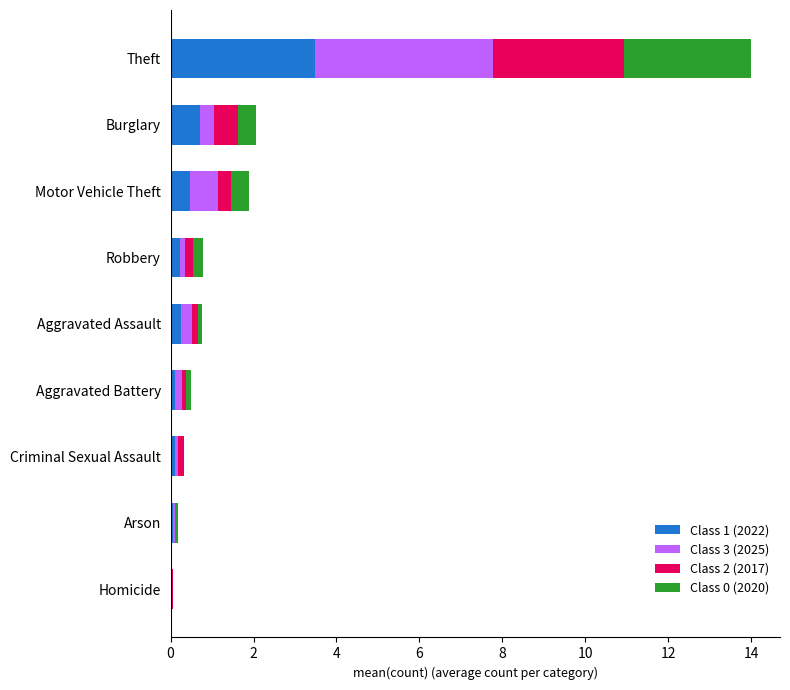

Which category has the highest value in the Class 1 (2022) series?

Theft